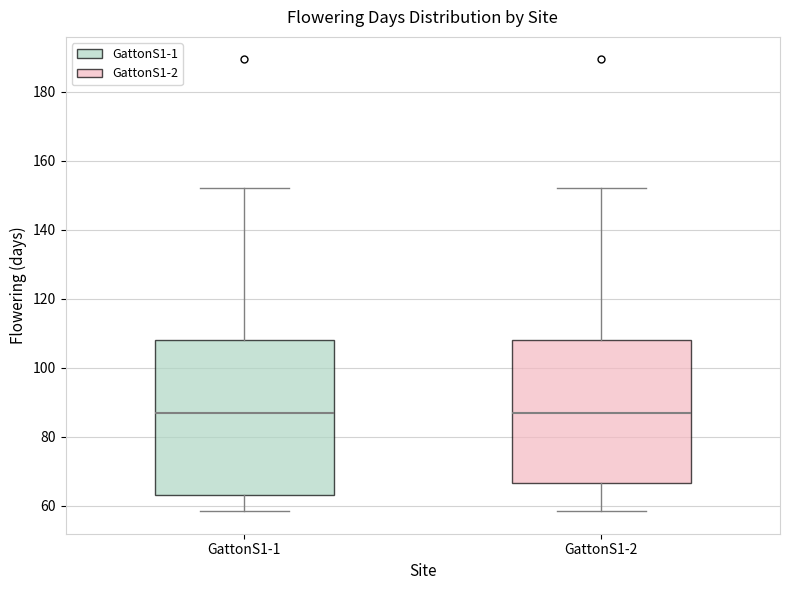

Reading left to right, transcribe this box plot: for each box, give where its median line is, the range the box spans, and where its two whiskers end, as read against the y-axis. The values are not printed on the chart, so give them approximately, as read against the axis.

GattonS1-1: median 88, box 64 to 108, whiskers 58 to 152
GattonS1-2: median 88, box 66 to 108, whiskers 58 to 152